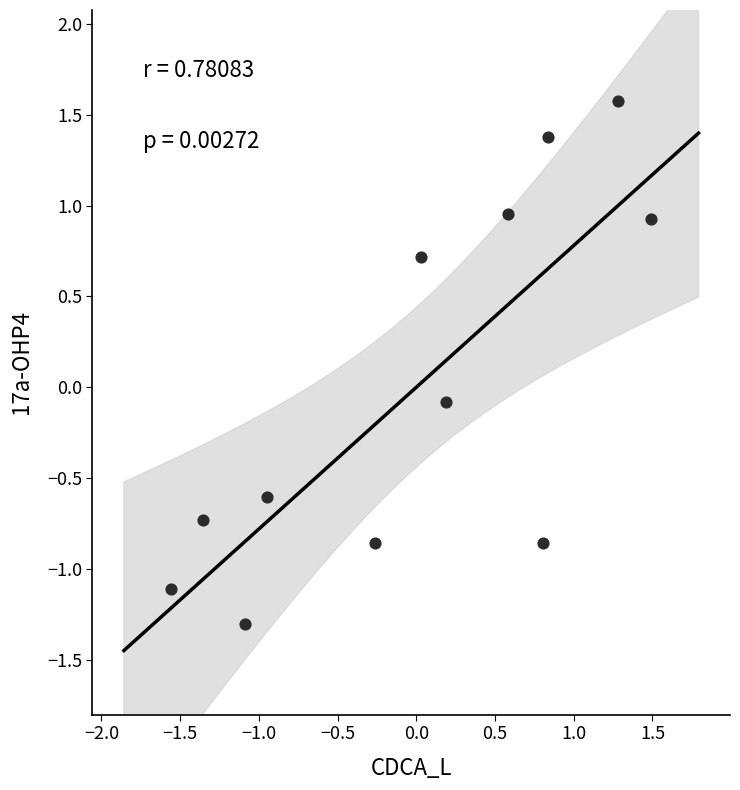

What is the range of Y values (max minus min)?

2.9